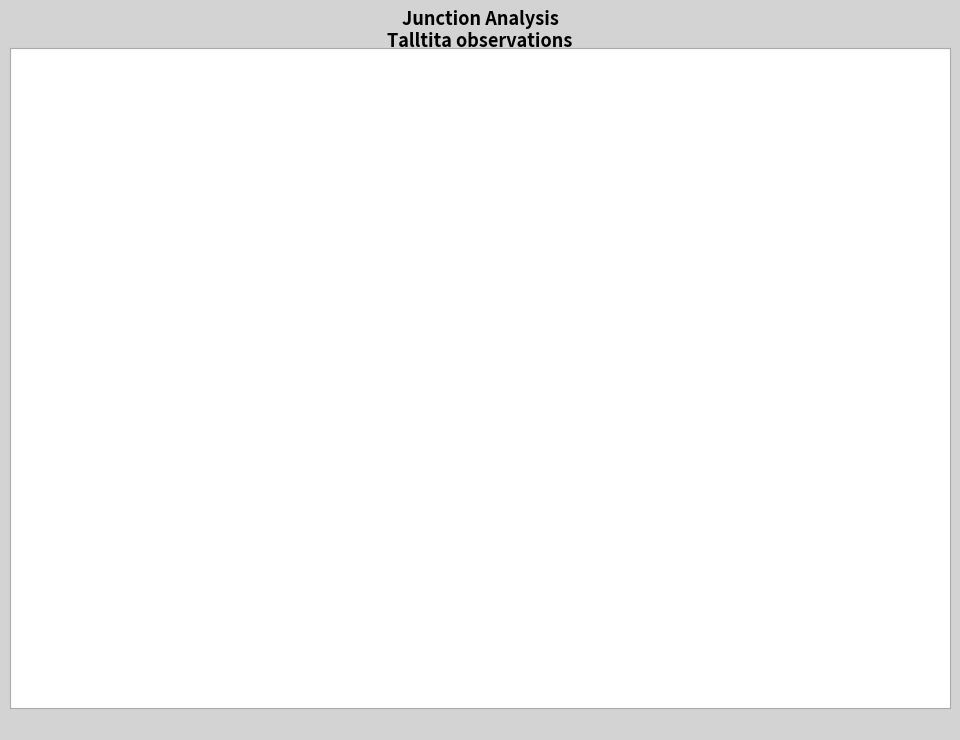

To the nearest percent, what is the average slice percentage?

33%